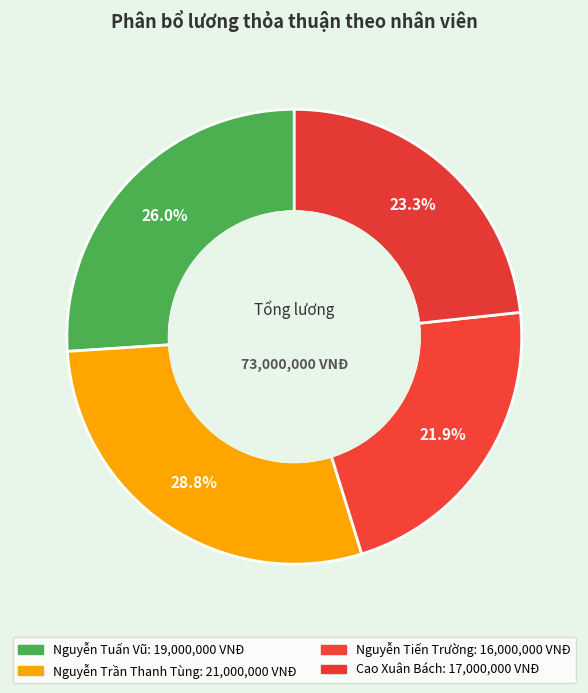

Rank the categories by value from lowest to highest.

Nguyễn Tiến Trường, Cao Xuân Bách, Nguyễn Tuấn Vũ, Nguyễn Trần Thanh Tùng